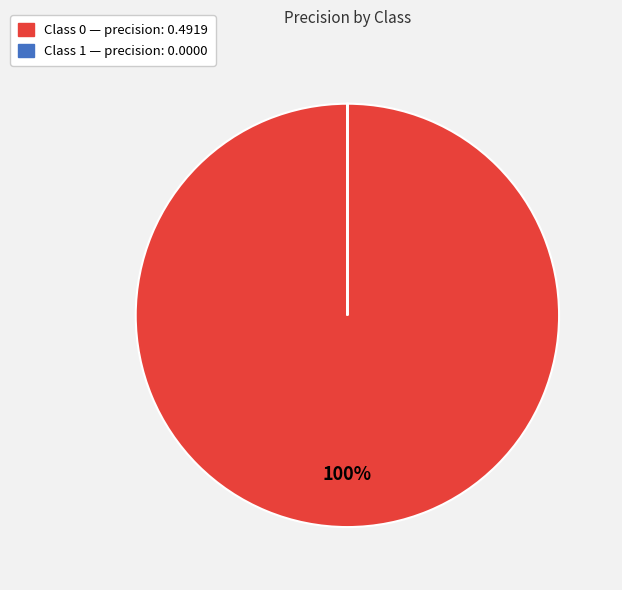

To the nearest percent, what is the average slice percentage?

50%